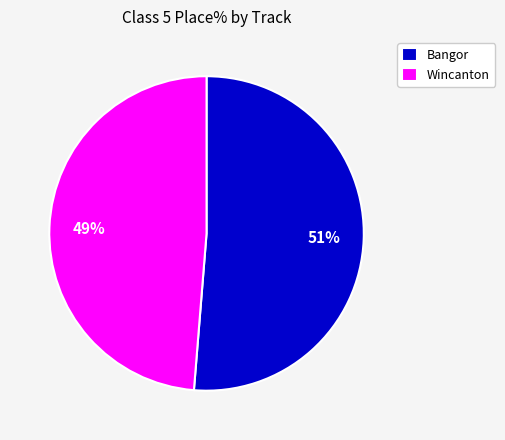

How many segments does this pie chart have?

2